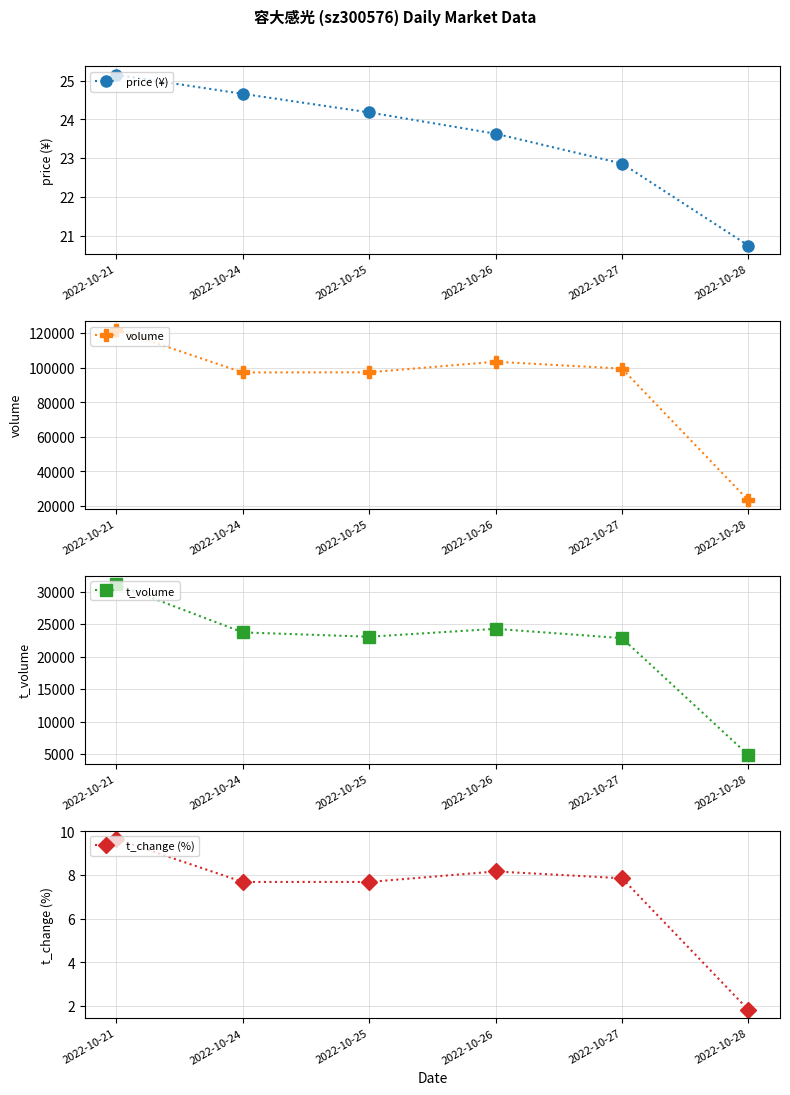

Where is the first local maximum for t_change (%)?

2022-10-26